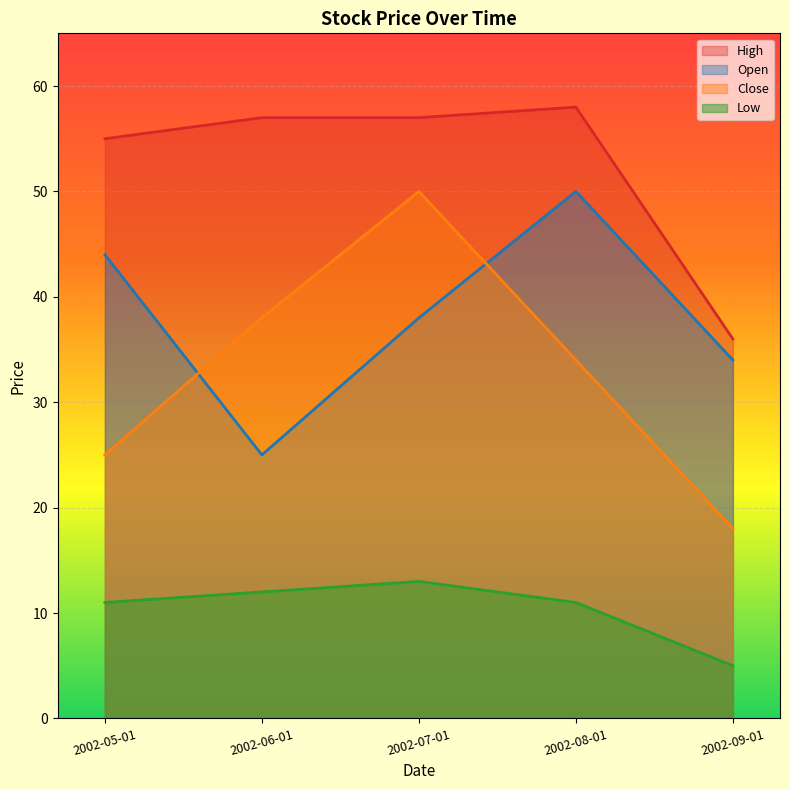

What is the label of the 1st point from the right?

2002-09-01